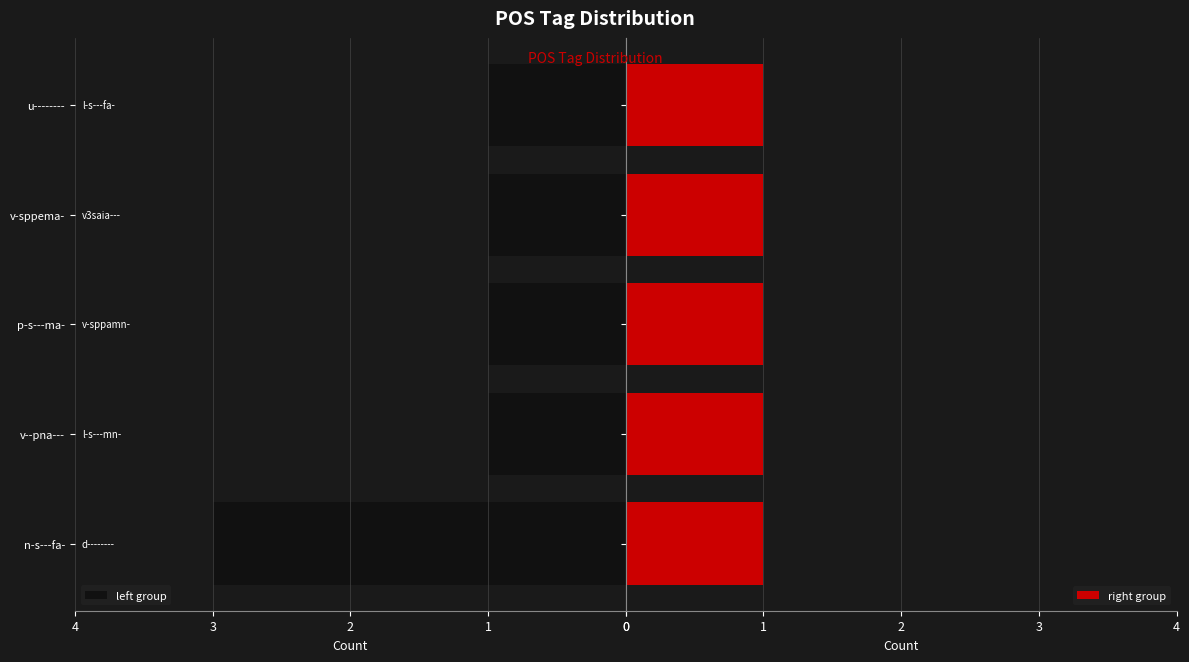

What is the sum of all left group values?

7